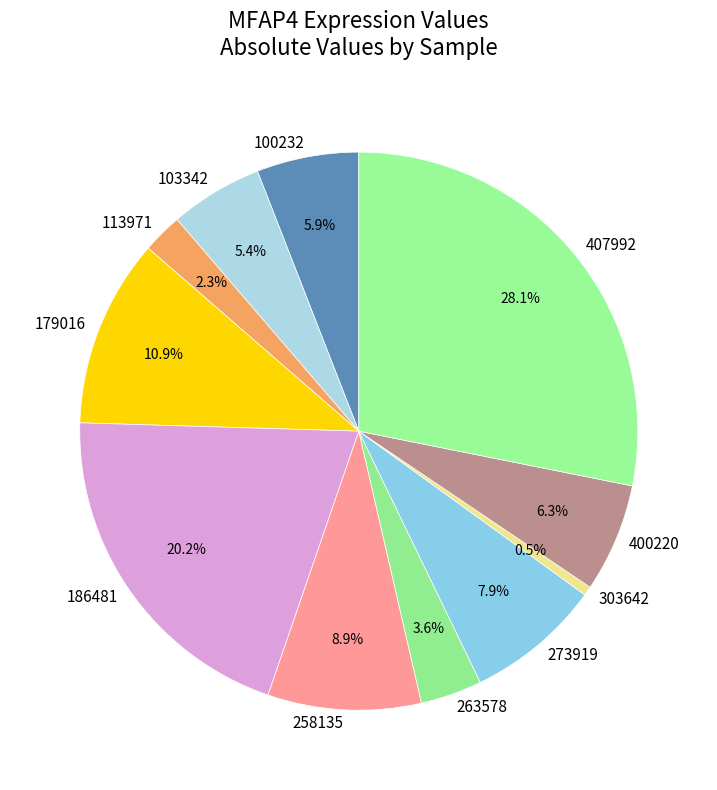

Which has a higher value, 258135 or 113971?

258135